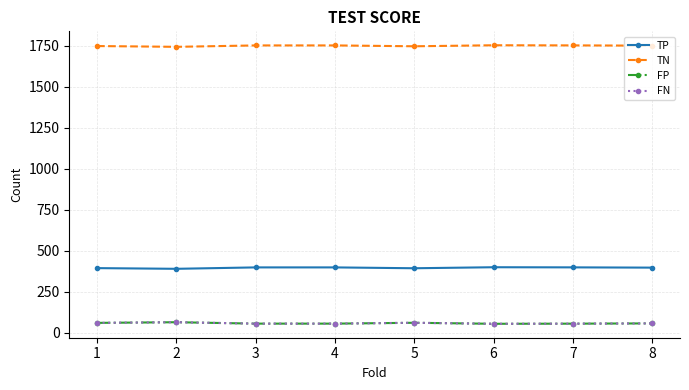

Reading left to right, what are all the values shown in this chart?

TP: 393.0	388.8	397.4	397.4	392.2	398.4	397.6	396.0
TN: 1748.4	1743.6	1752.2	1752.2	1747.0	1753.2	1752.4	1750.8
FP: 58.8	62.8	54.2	54.2	59.4	53.2	54.0	55.6
FN: 58.8	62.8	54.2	54.2	59.4	53.2	54.0	55.6